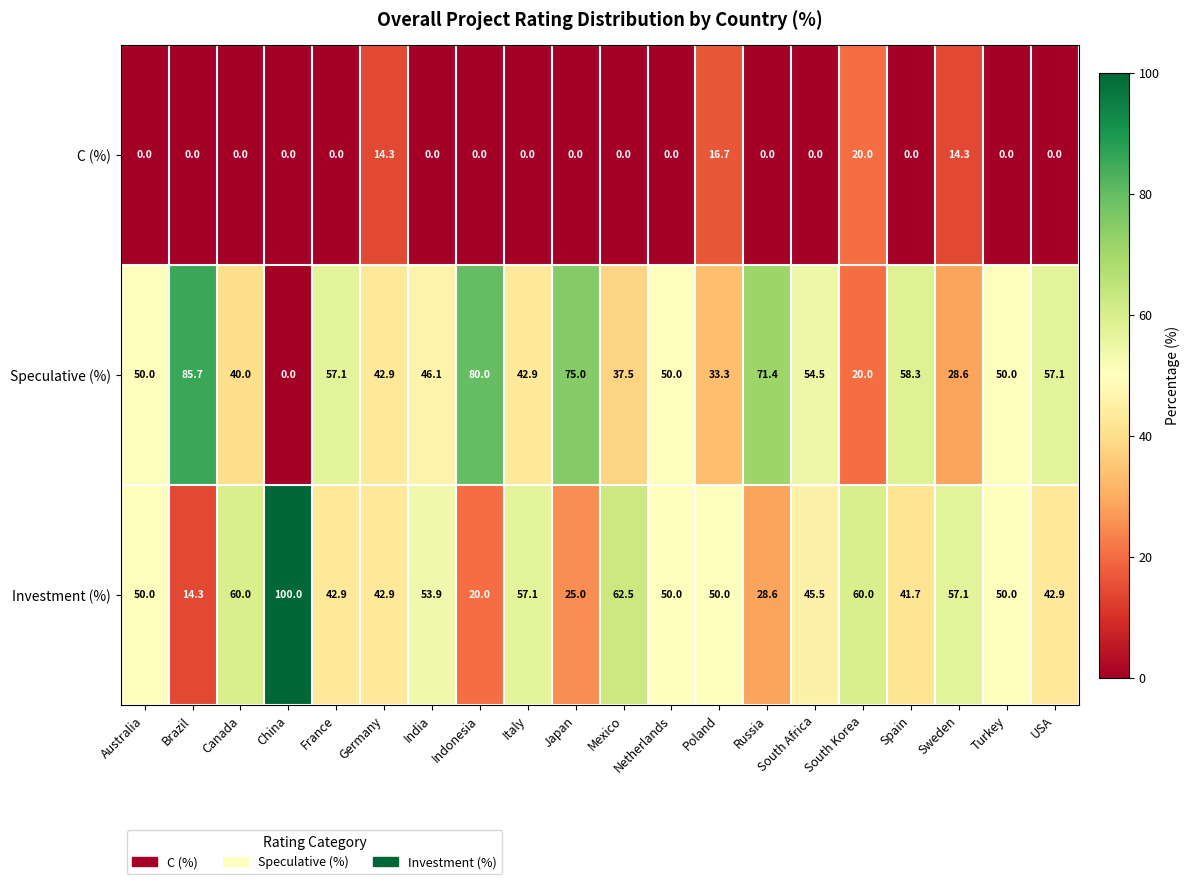

What is the average value of the C (%) series?

3.3